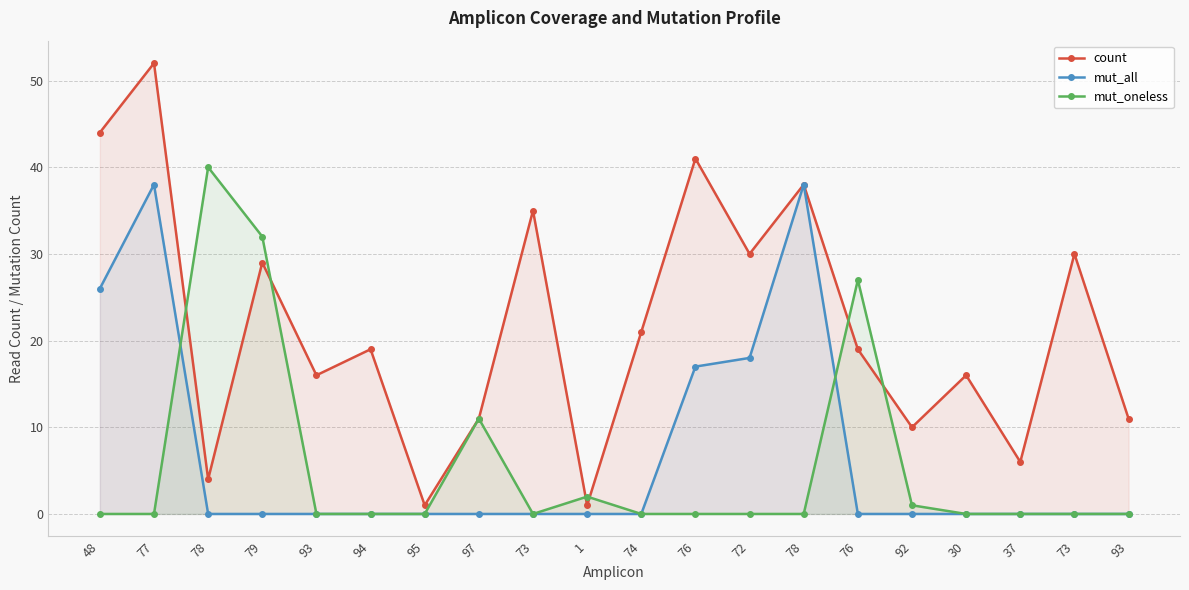

Rank the categories by count value from highest to lowest.

77, 48, 76, 78, 73, 72, 73, 79, 74, 94, 76, 93, 30, 97, 93, 92, 37, 78, 95, 1